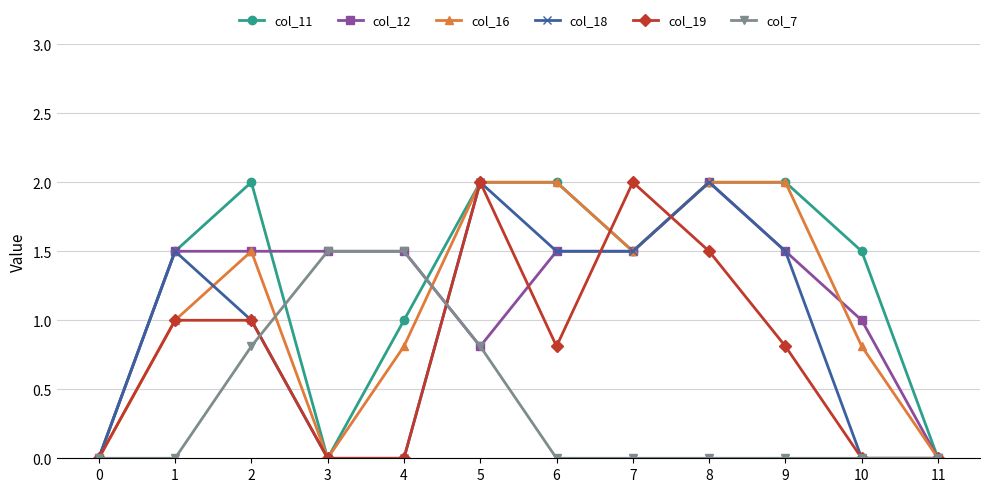

What is the spread (max minus min) of values at 1?

1.5